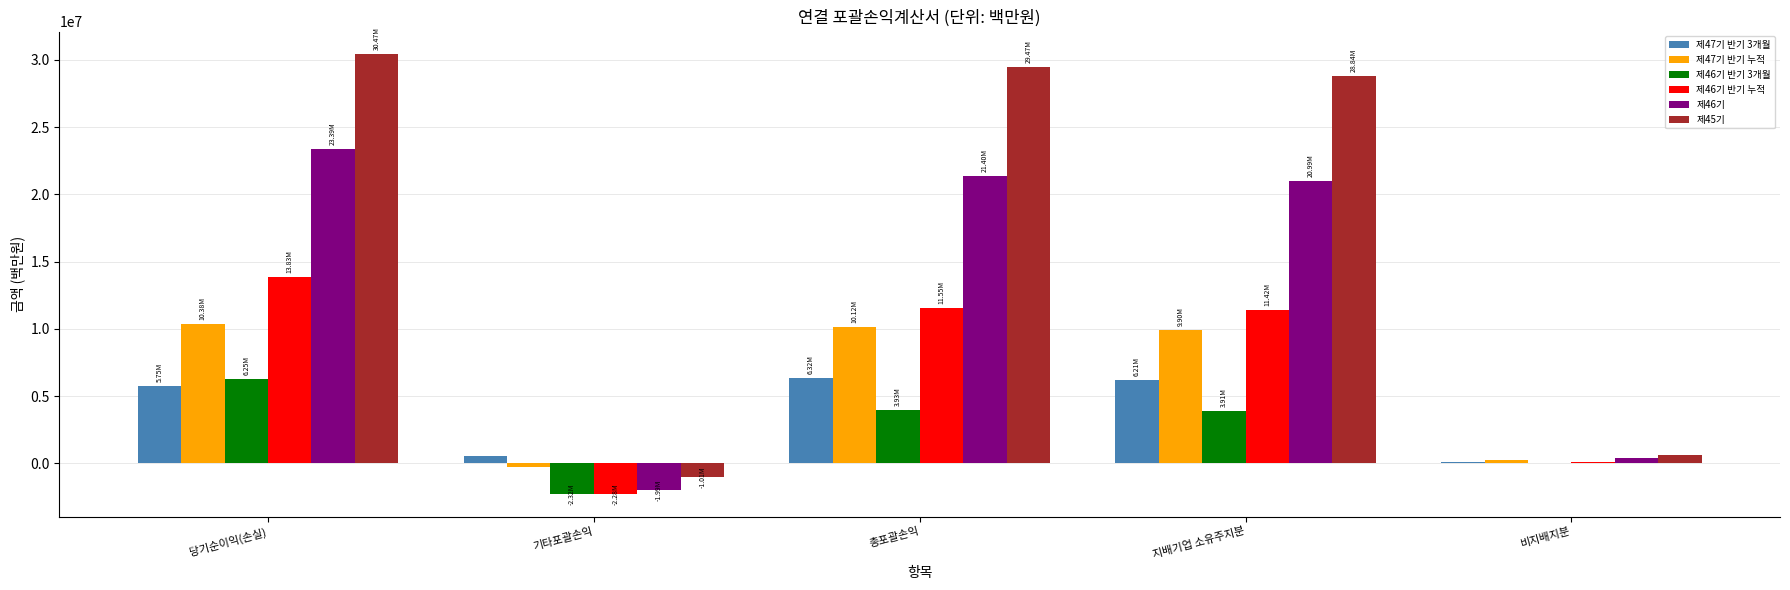

What are all the series names shown in the legend?

제47기 반기 3개월, 제47기 반기 누적, 제46기 반기 3개월, 제46기 반기 누적, 제46기, 제45기